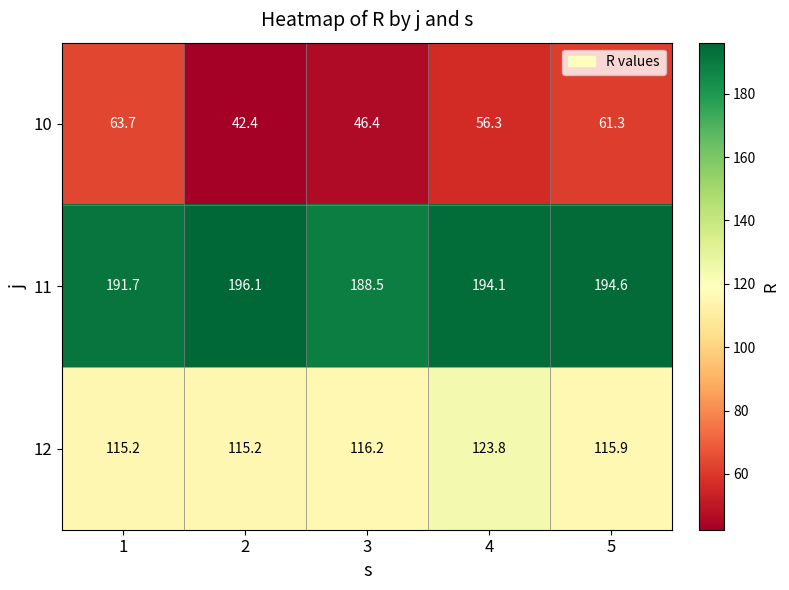

Which series has the widest spread of values?

10